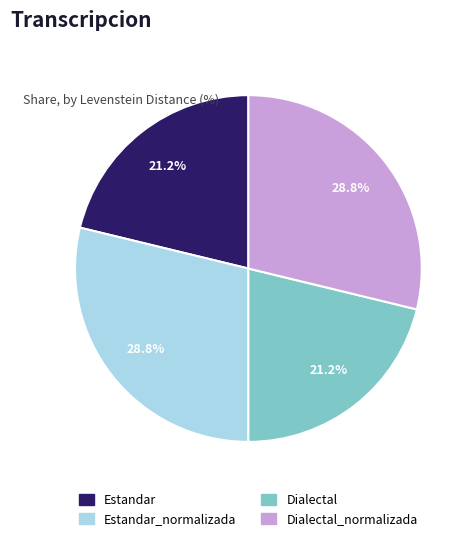

How many slices are in this pie chart?

4